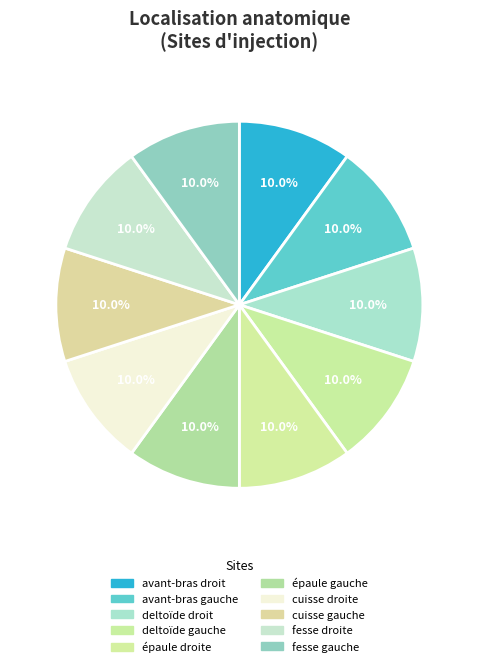

Approximately how many times larger is the value at avant-bras gauche compared to cuisse gauche?

1.0